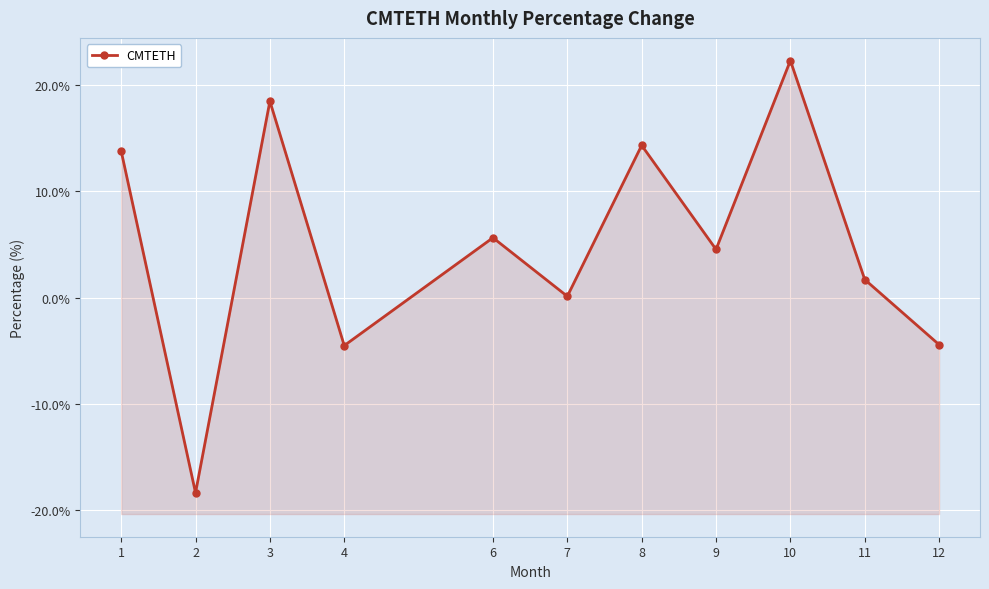

True or false: the data shows -4.5 at 4.

True